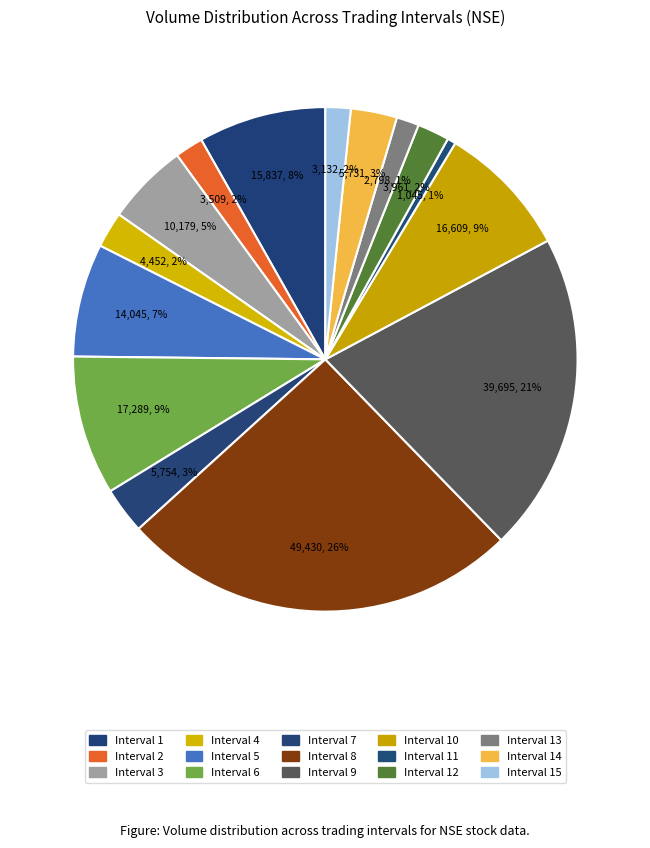

How many segments does this pie chart have?

15